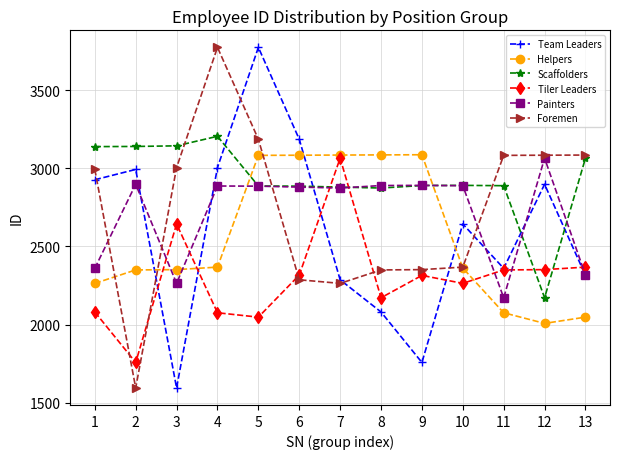

What is the average value of the Helpers series?

2558